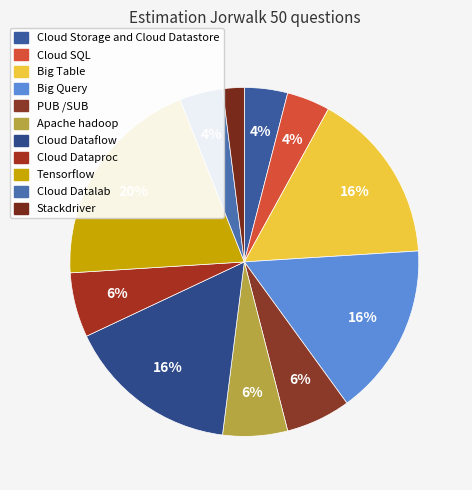

Is there any slice that represents more than half of the pie?

No